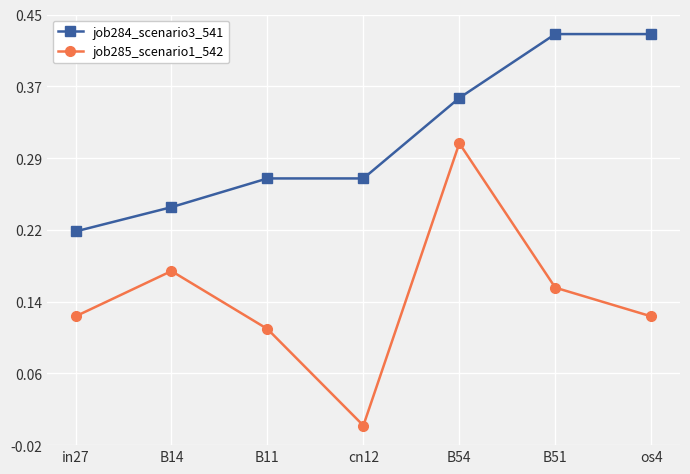

The job284_scenario3_541 series shows 0.5 at cn12. True or false?

False